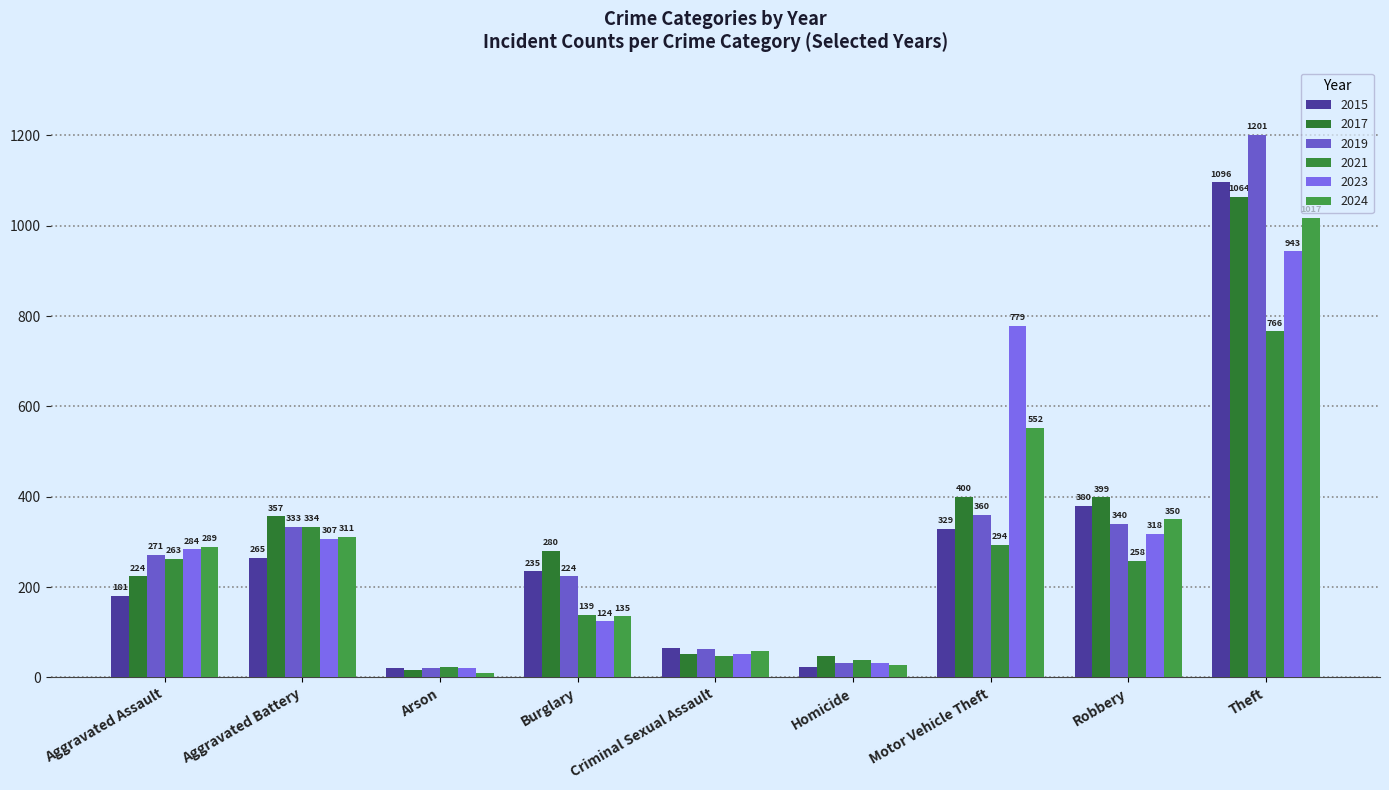

What is the value of the 2015 bar at the 9th from the left?

1096